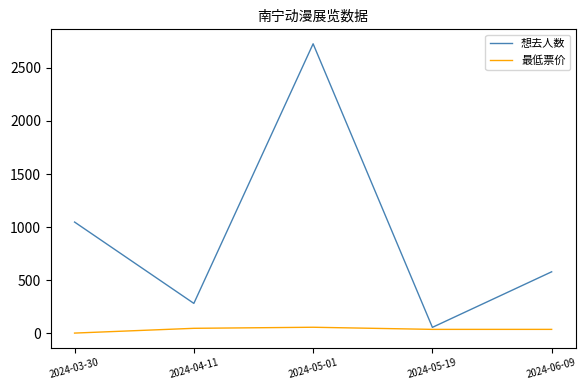

Between 2024-05-19 and 2024-06-09, which series saw the biggest shift?

想去人数